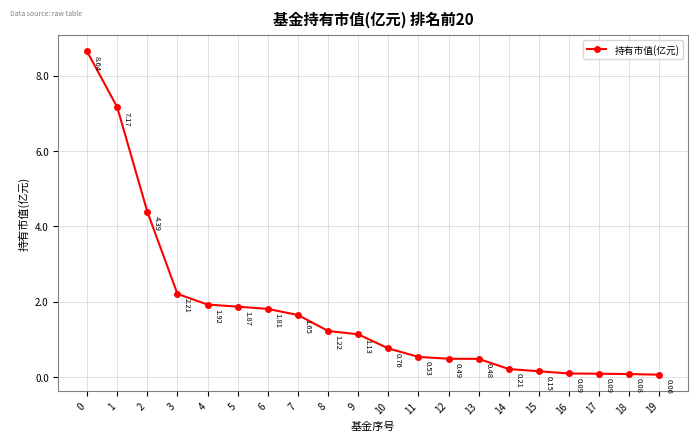

The chart shows a value of 0.8 at 13. True or false?

False